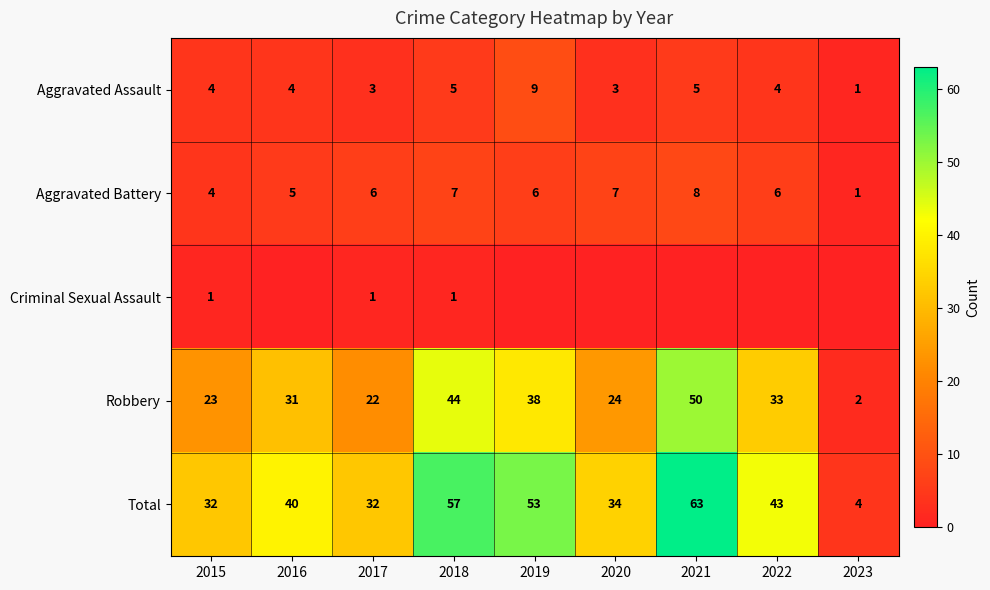

What is the difference between the maximum and minimum values in the Robbery series?

48